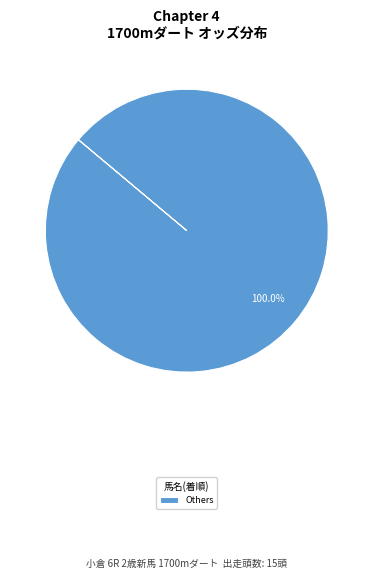

How many slices are in this pie chart?

1